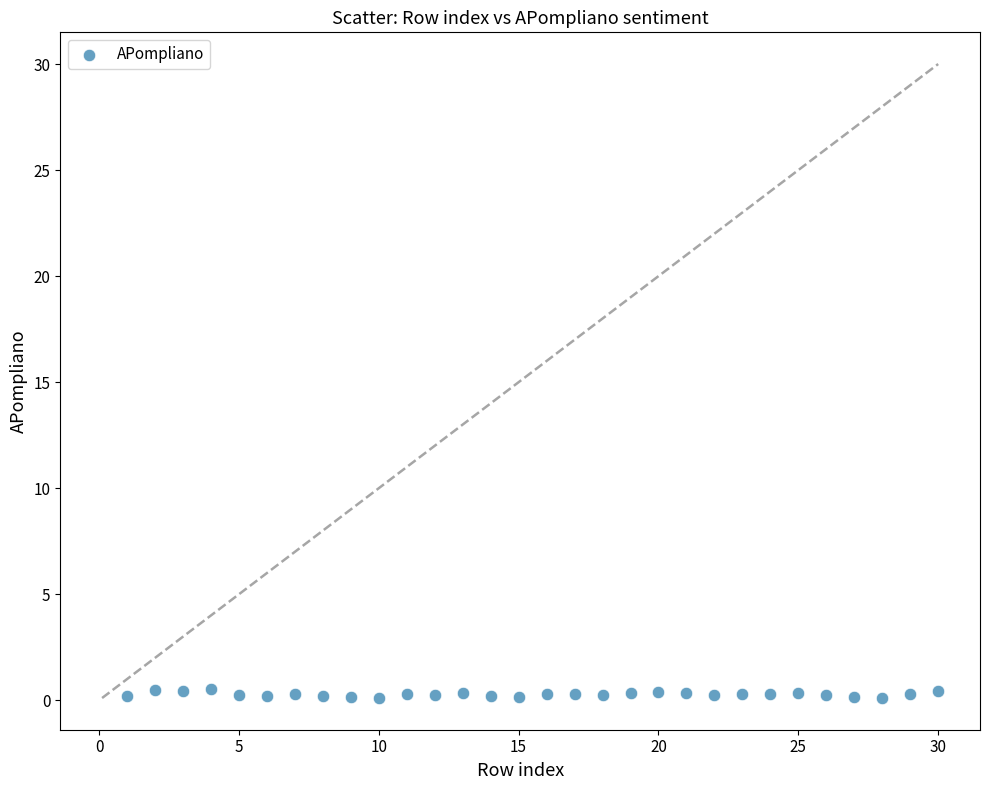

What is the range of Y values (max minus min)?

0.4